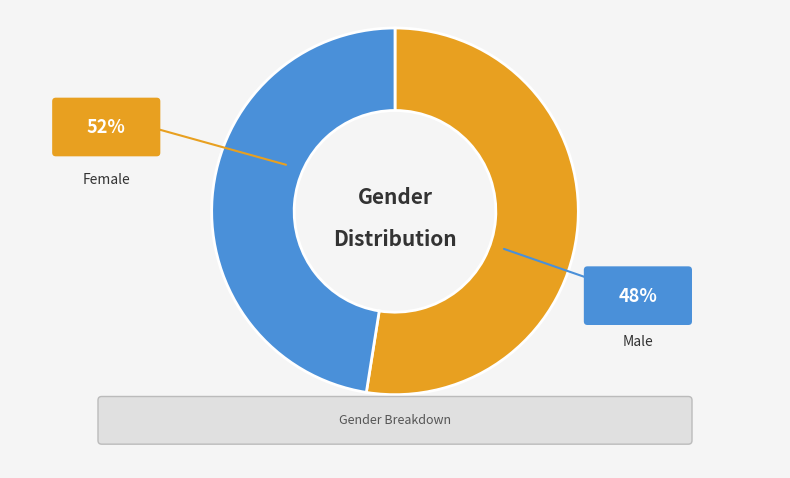

Does any single category account for the majority?

Yes